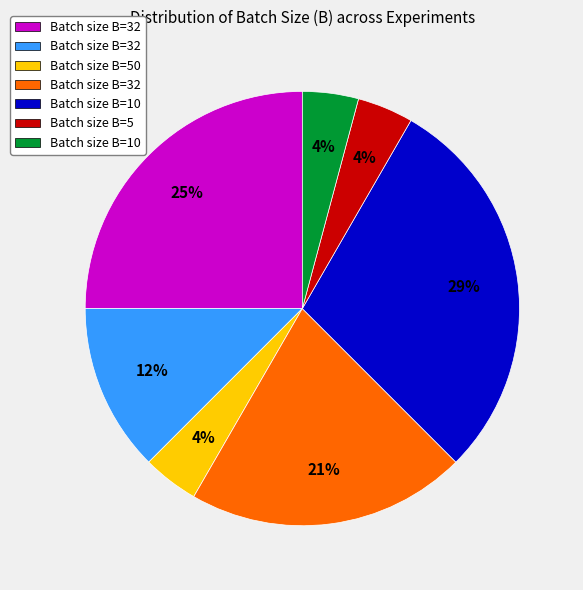

How many slices are in this pie chart?

7